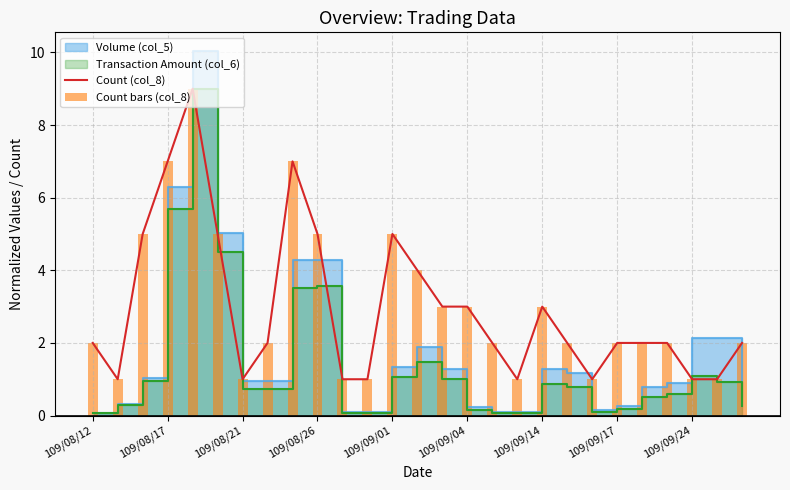

What is the difference between the Count bars (col_8) values at 109/09/24 and 109/09/14?

2